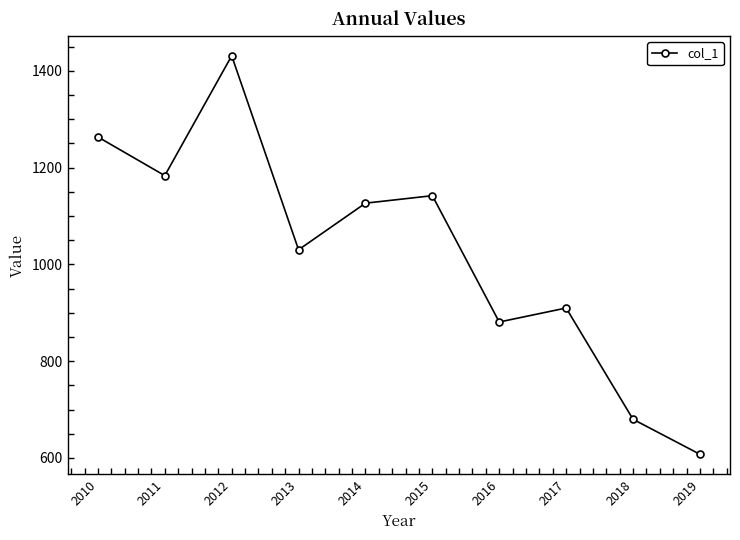

The chart shows a value of 1915.9 at 2010. True or false?

False